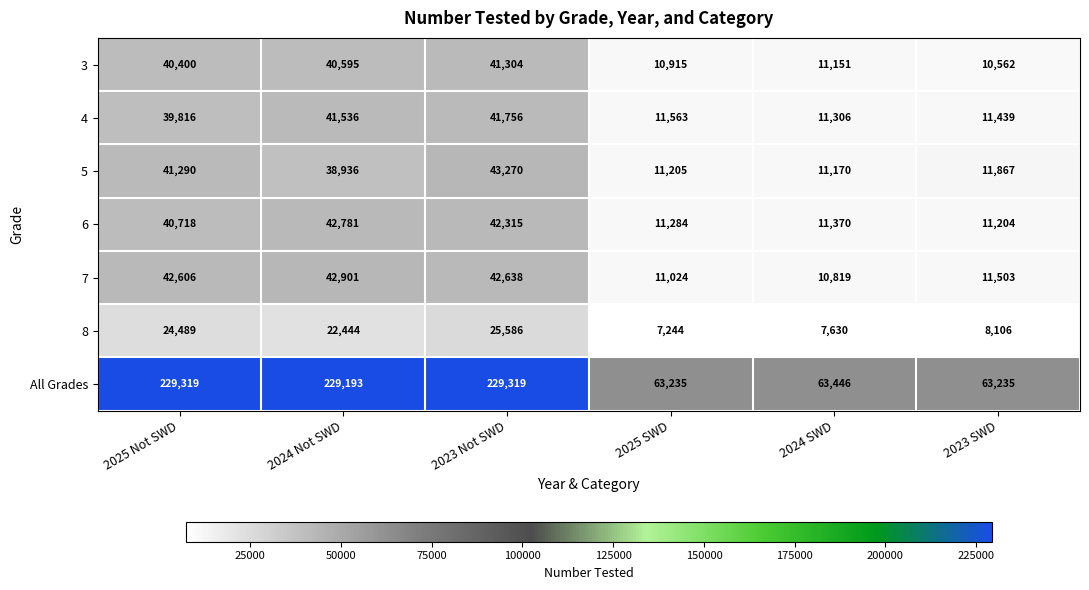

What is the maximum value shown in the chart?

229319